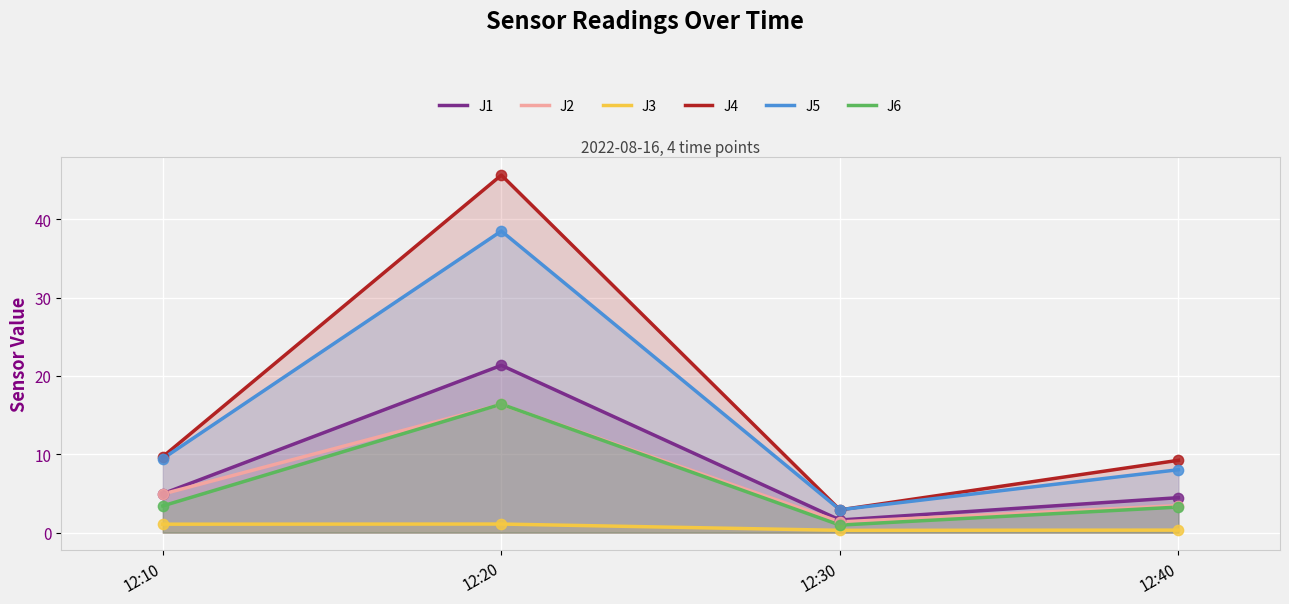

What is the total value across all series at 12:10?

33.5